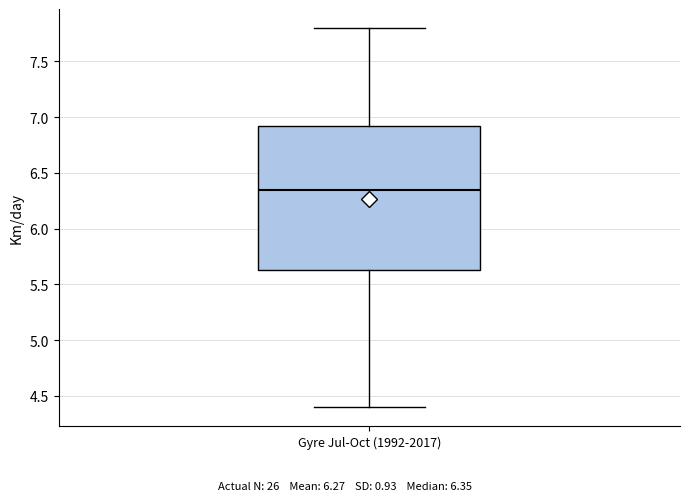

Transcribe this box plot: give where the median line is, the range the box spans, and where the two whiskers end, as read against the y-axis. The values are not printed on the chart, so give them approximately, as read against the axis.

median 6.35, box 5.65 to 6.95, whiskers 4.40 to 7.80